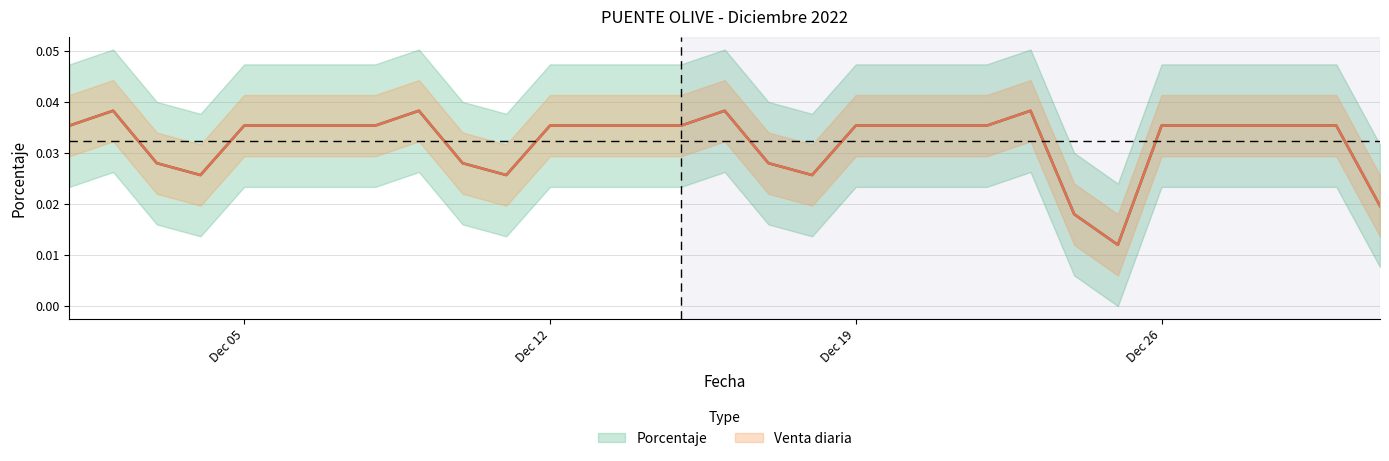

Where is the first local maximum for Venta diaria?

2022-12-02